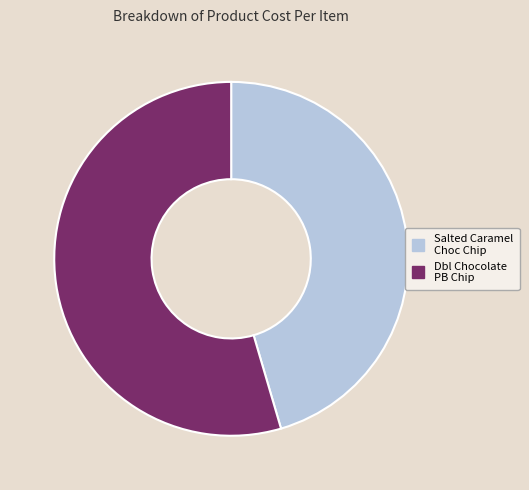

Is there any slice that represents more than half of the pie?

Yes